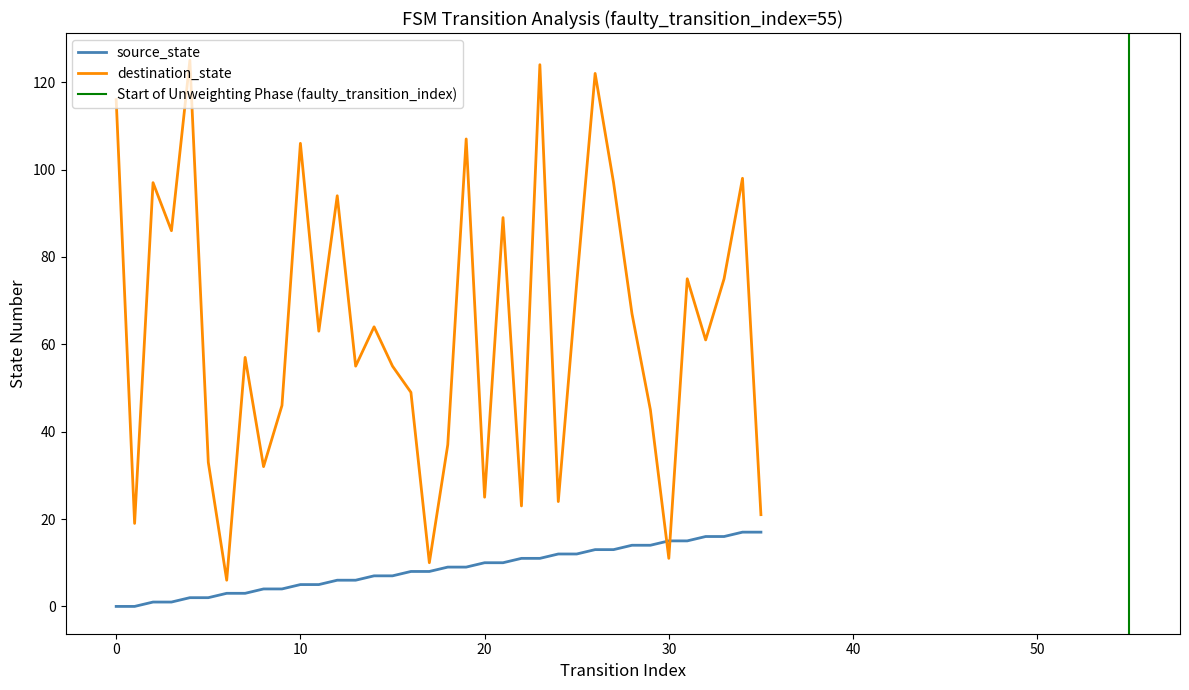

List the series in order of their peak value, highest first.

destination_state, source_state